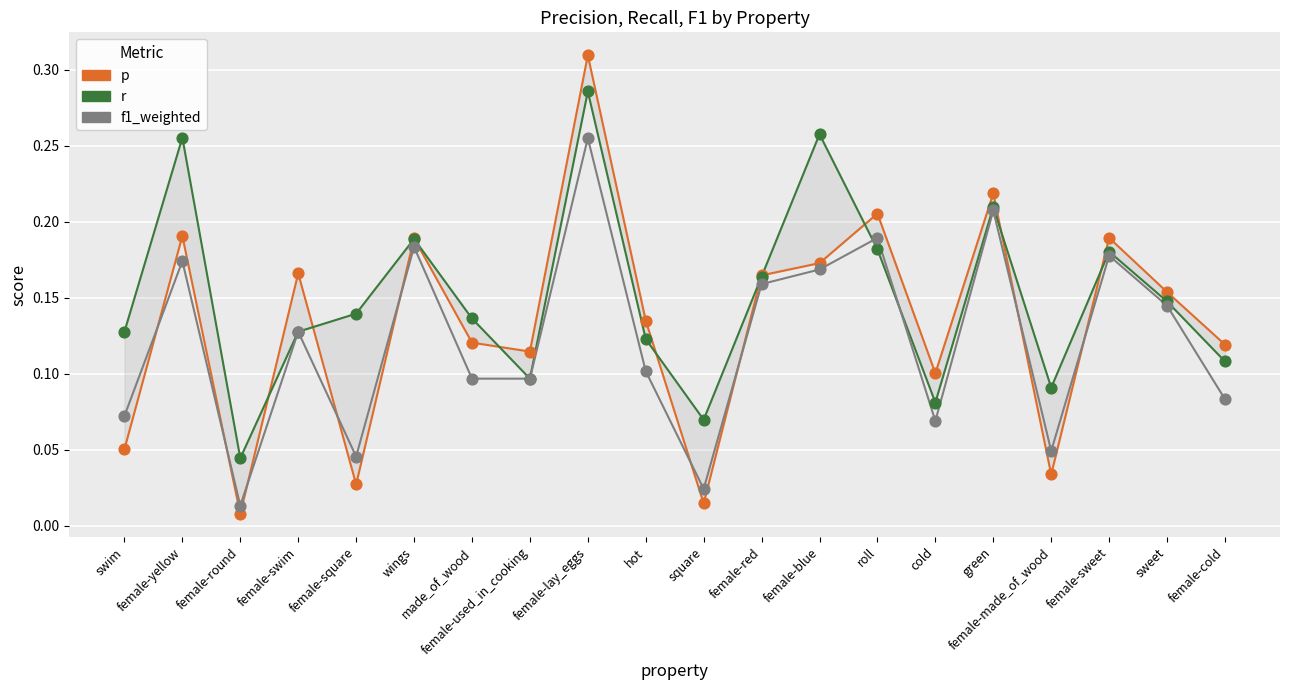

Which series has the largest Y range (max minus min)?

p